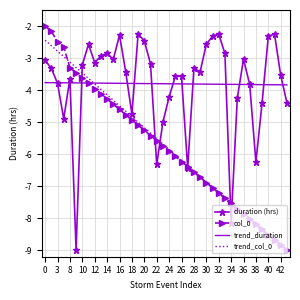

What is the lowest value of the trend_col_0 series?

-9.1